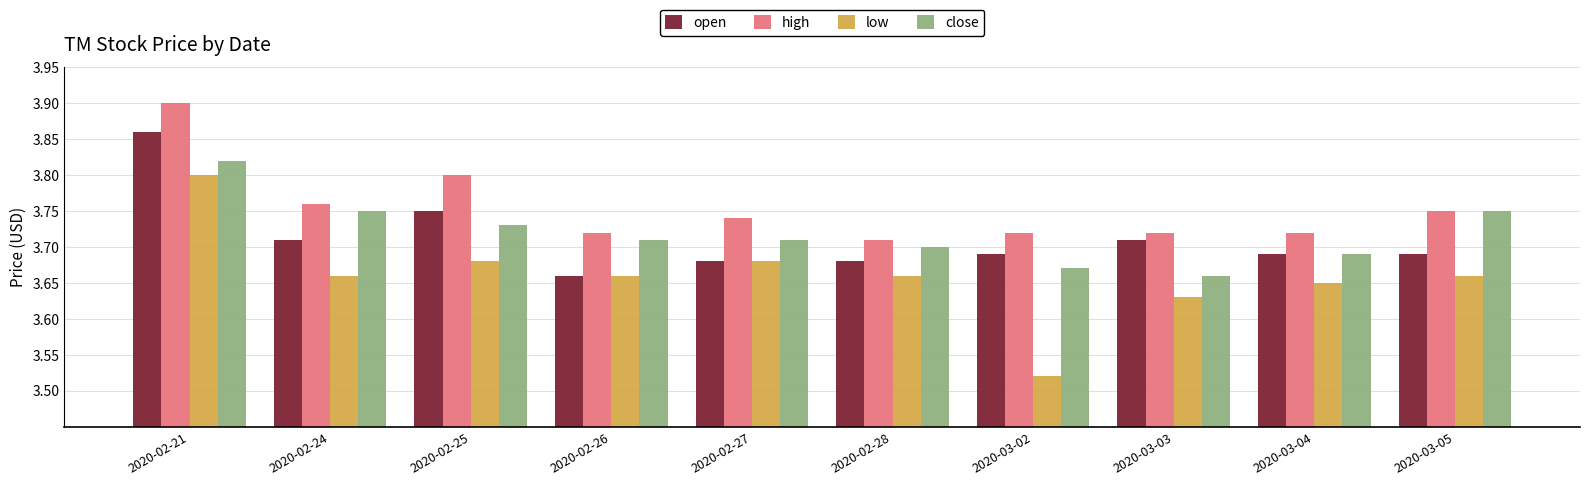

Which category has the highest value across all series?

2020-02-21